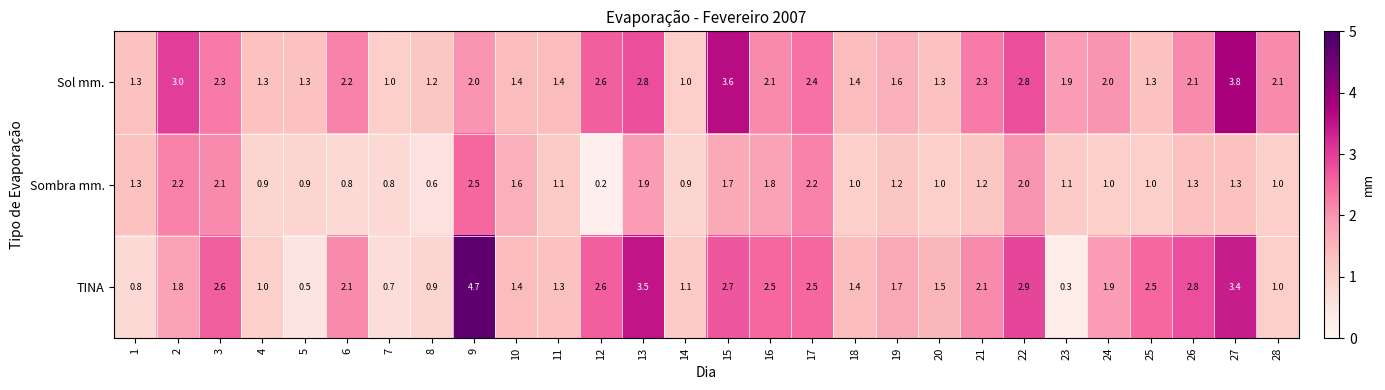

At which category does the chart reach its minimum across all series?

12